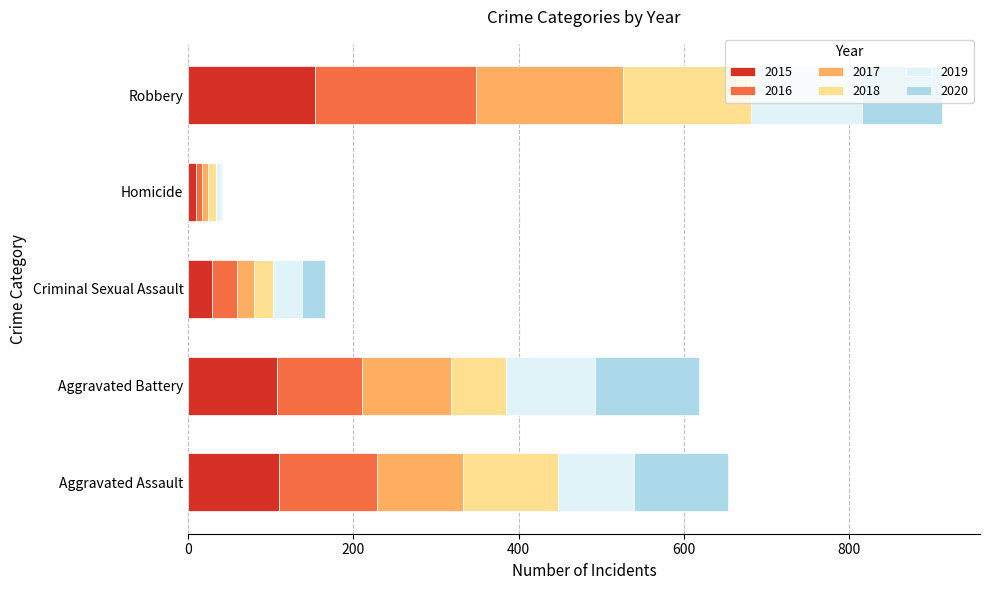

What is the total value across all series at Aggravated Assault?

653